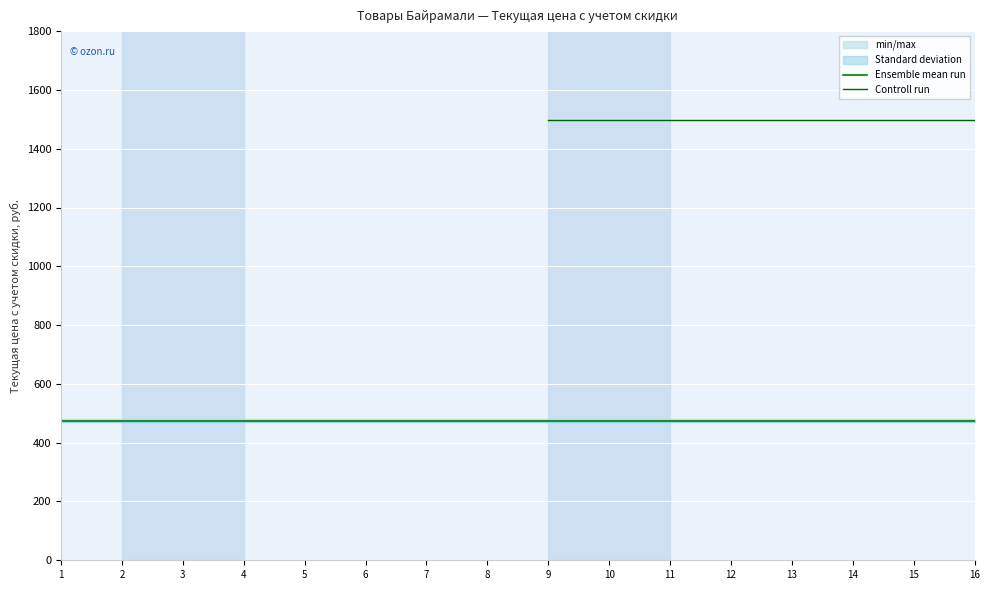

Is the value of Controll run at 8 greater than the value of Ensemble mean run at 16?

No